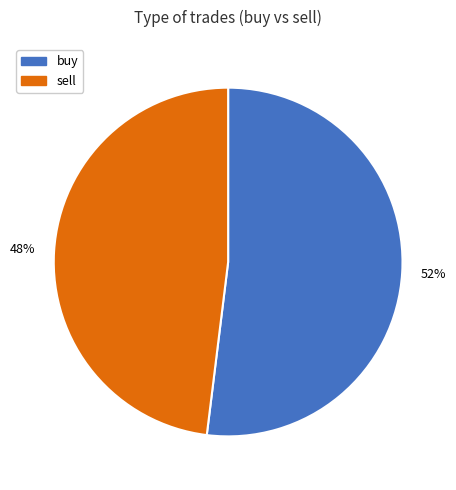

To the nearest percent, what is the difference between the buy and sell slice percentages?

4%